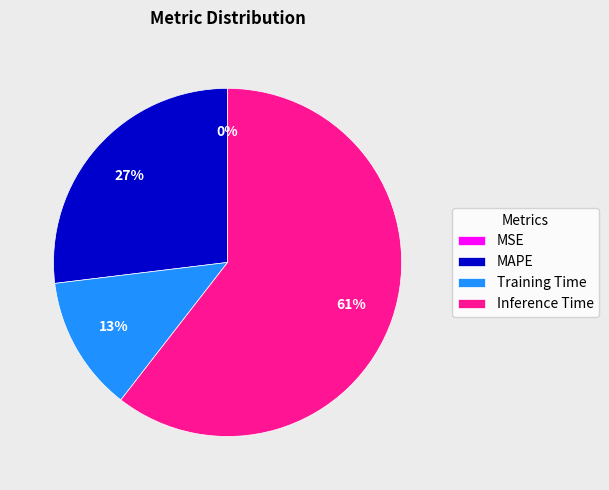

Combined, do MAPE and Training Time account for over 50%?

No